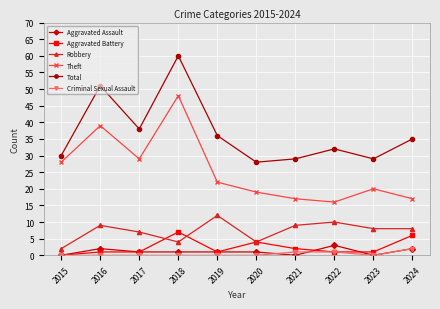

What is the minimum value for Robbery?

2